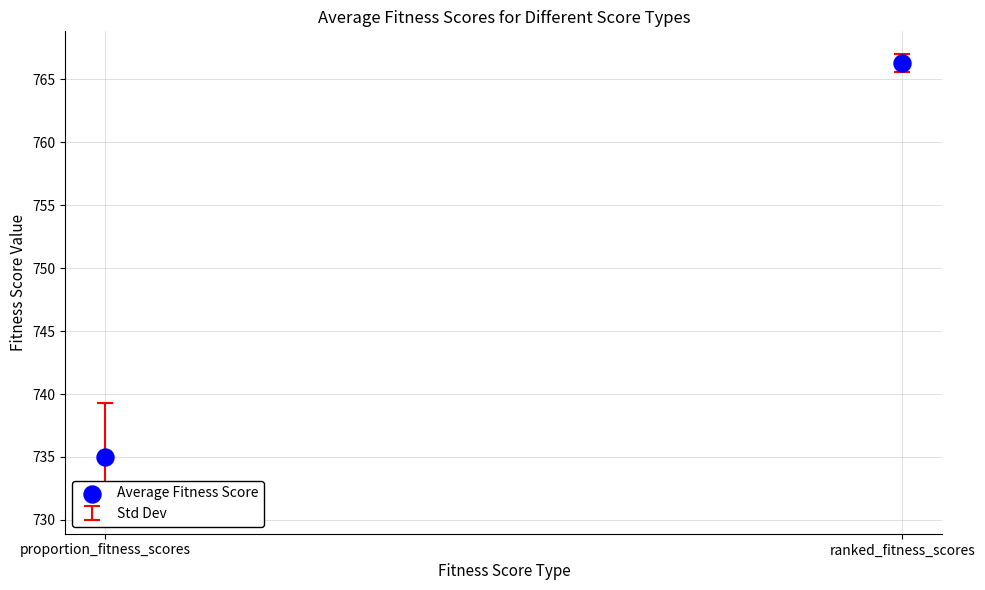

What is the range of Y values (max minus min)?

31.3